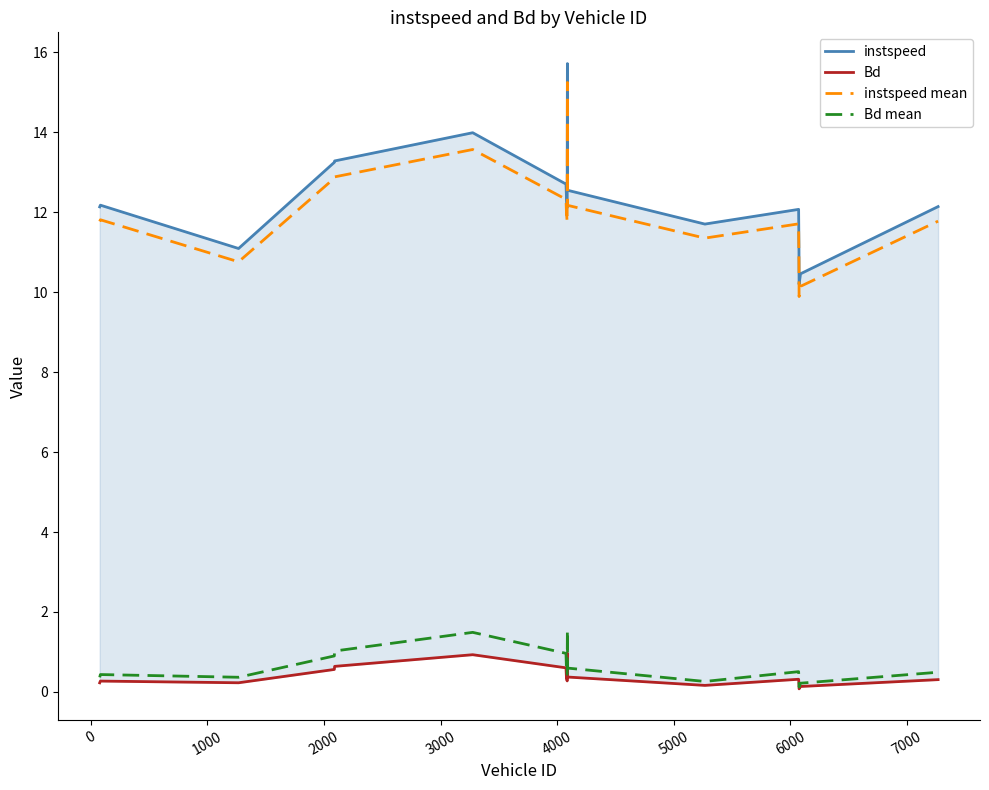

What is the lowest value of the instspeed mean series?

9.9